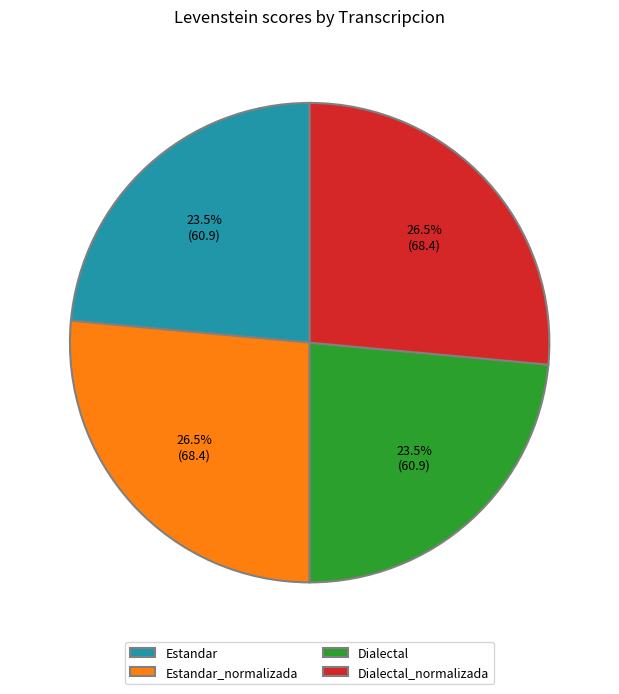

Is there any slice that represents more than half of the pie?

No